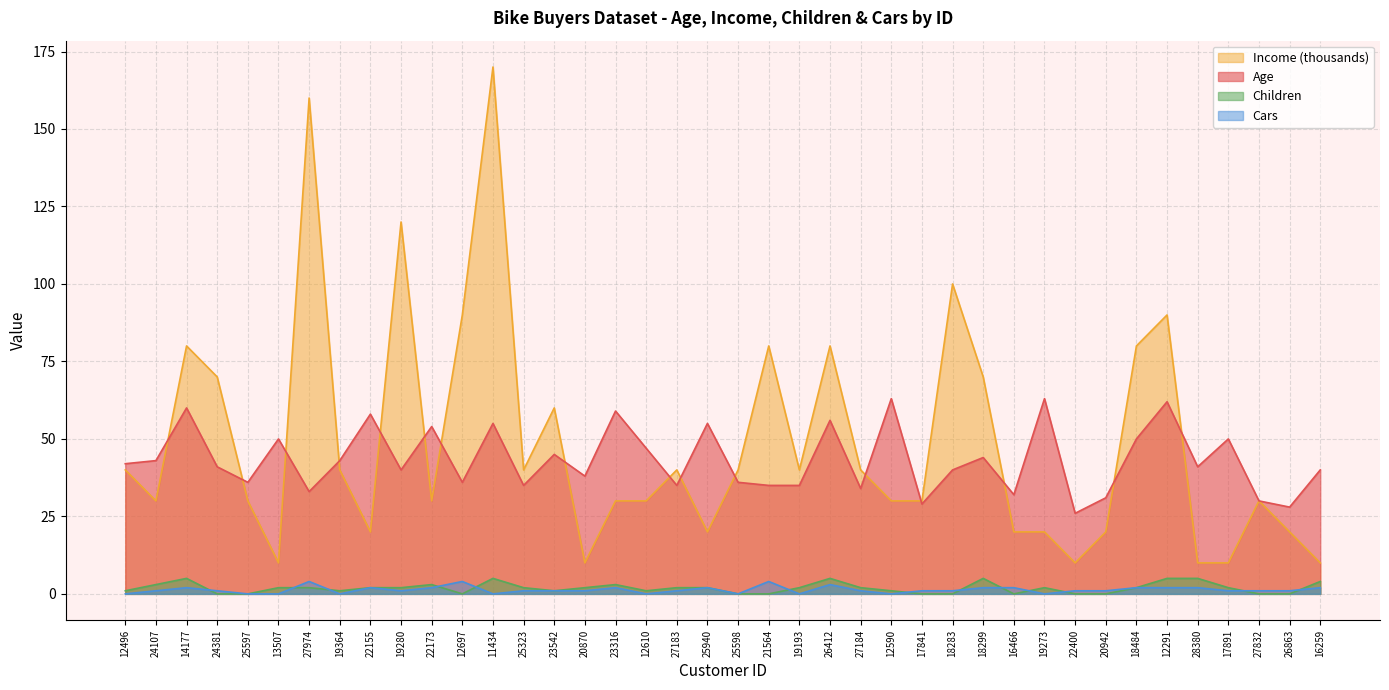

True or false: Cars and Age intersect in this chart.

False